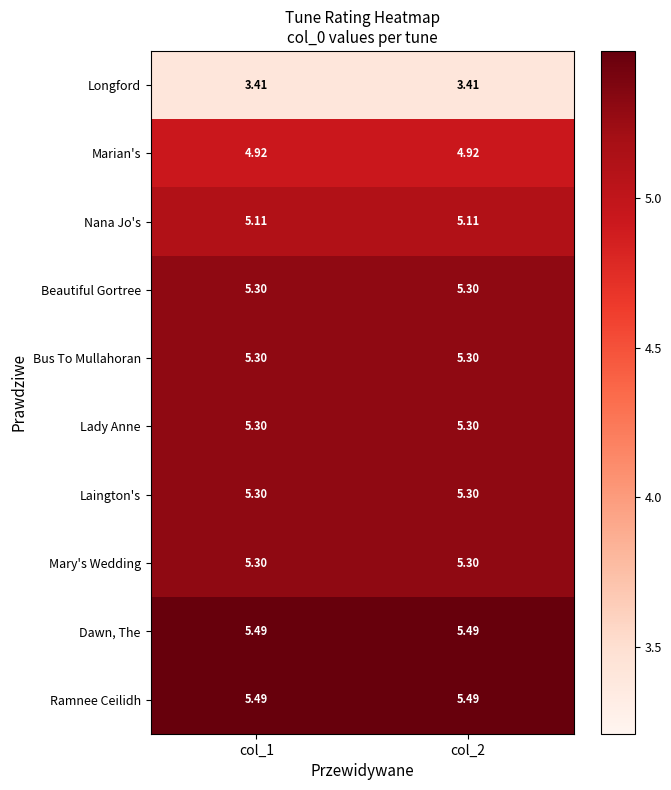

Which label corresponds to the largest value in the chart?

col_1